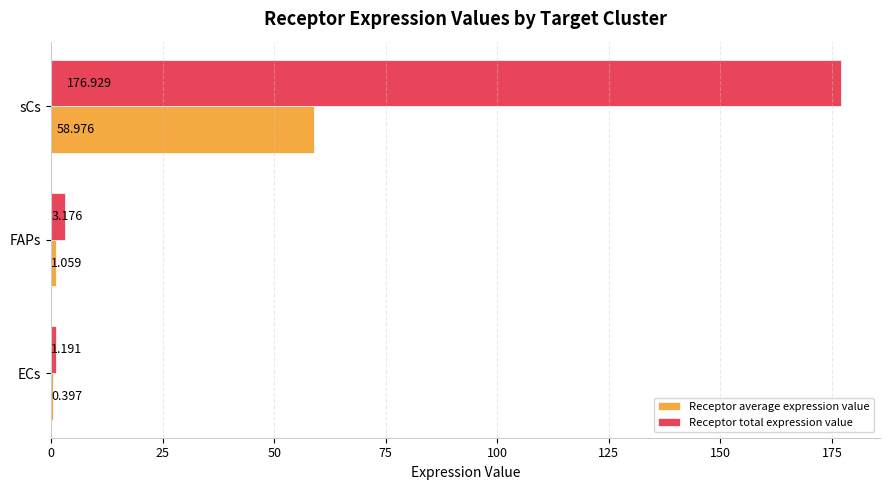

Which series has the largest total across all categories?

Receptor total expression value